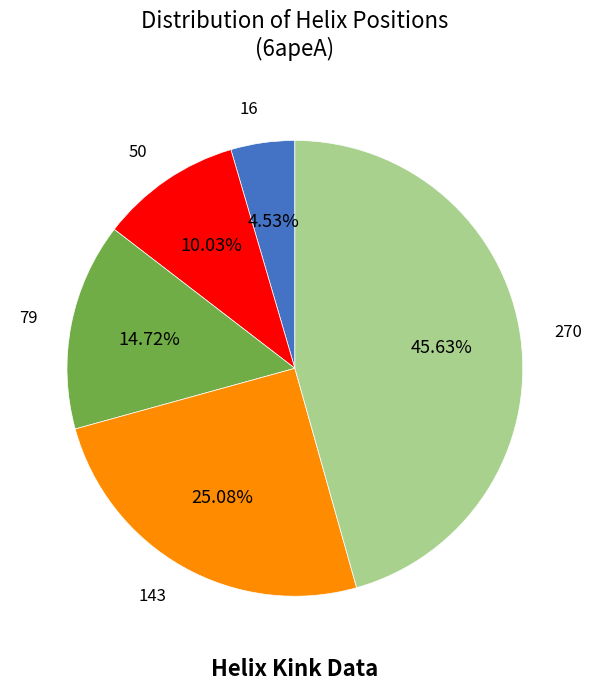

Does any single category account for the majority?

No